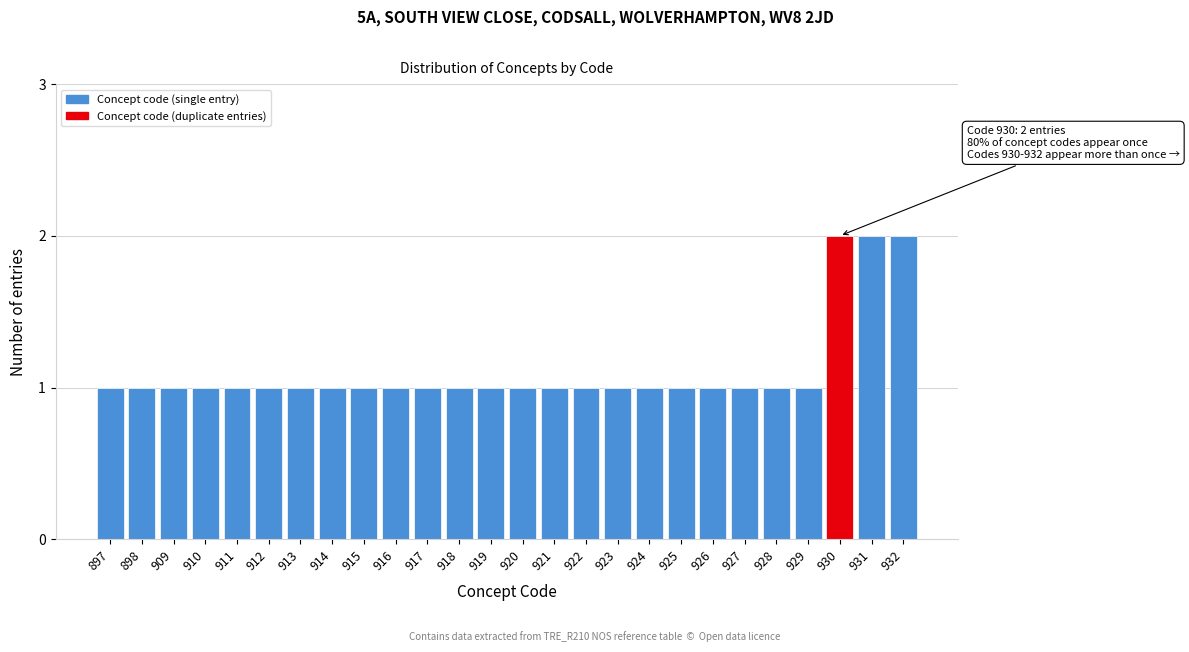

Reading left to right, extract all data points from this chart.

1	1	1	1	1	1	1	1	1	1	1	1	1	1	1	1	1	1	1	1	1	1	1	2	2	2